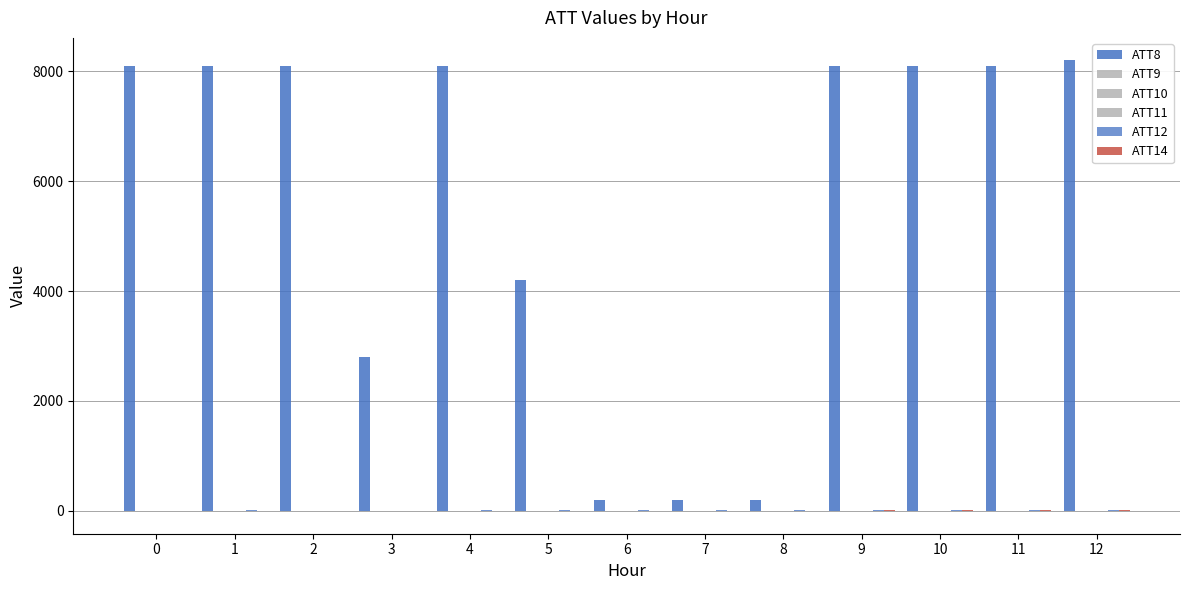

Count the number of data series in this chart.

6